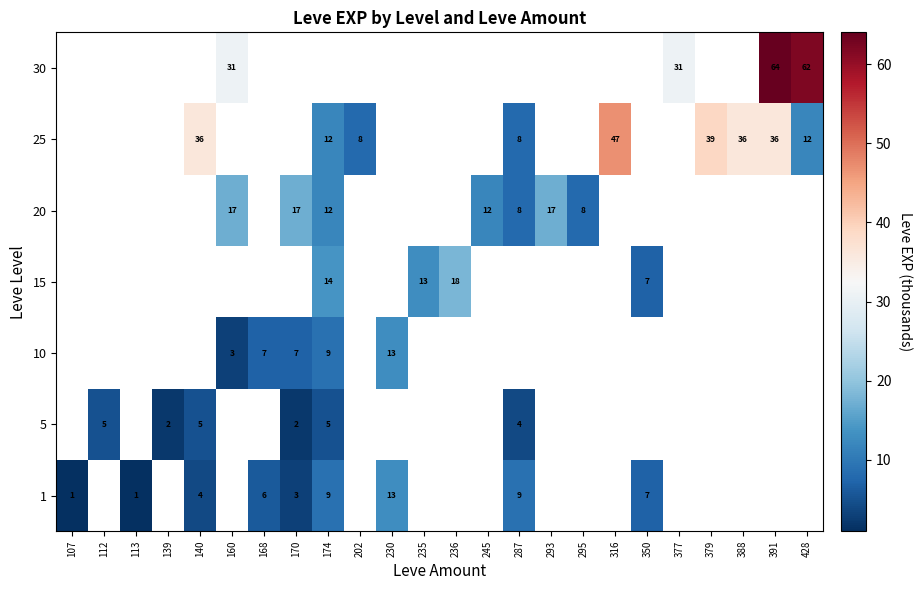

True or false: 10 has a value of 7 at 168.

True